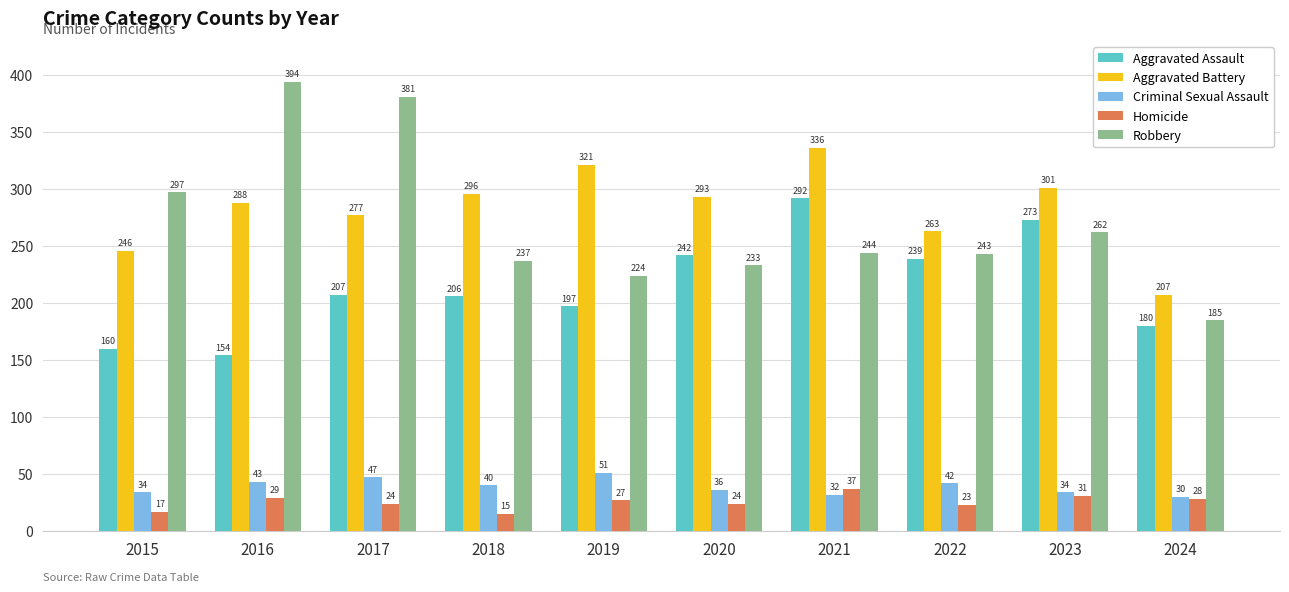

Reading right to left, what are all the values shown in this chart?

Aggravated Assault: 180	273	239	292	242	197	206	207	154	160
Aggravated Battery: 207	301	263	336	293	321	296	277	288	246
Criminal Sexual Assault: 30	34	42	32	36	51	40	47	43	34
Homicide: 28	31	23	37	24	27	15	24	29	17
Robbery: 185	262	243	244	233	224	237	381	394	297